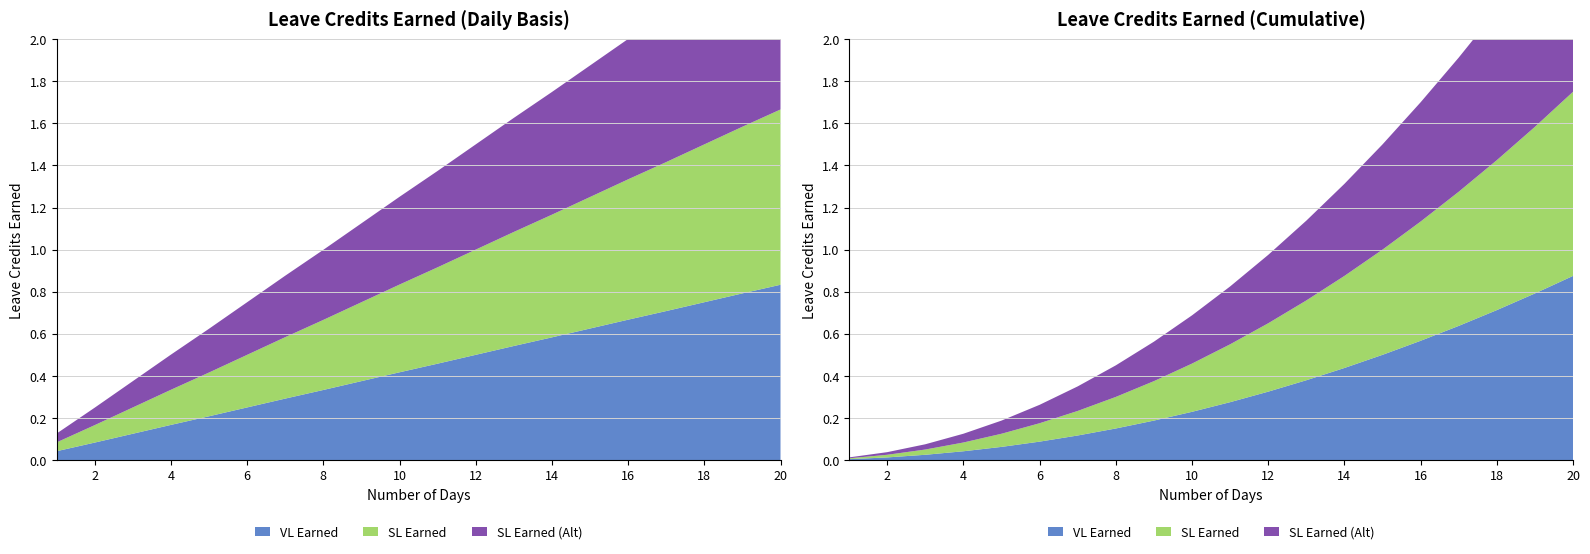

Reading left to right, extract all data points from this chart.

VL Earned: 0.0	0.1	0.1	0.2	0.2	0.2	0.3	0.3	0.4	0.4	0.5	0.5	0.5	0.6	0.6	0.7	0.7	0.8	0.8	0.8
SL Earned: 0.0	0.1	0.1	0.2	0.2	0.2	0.3	0.3	0.4	0.4	0.5	0.5	0.5	0.6	0.6	0.7	0.7	0.8	0.8	0.8
SL Earned (Alt): 0.0	0.1	0.1	0.2	0.2	0.2	0.3	0.3	0.4	0.4	0.5	0.5	0.5	0.6	0.6	0.7	0.7	0.8	0.8	0.8